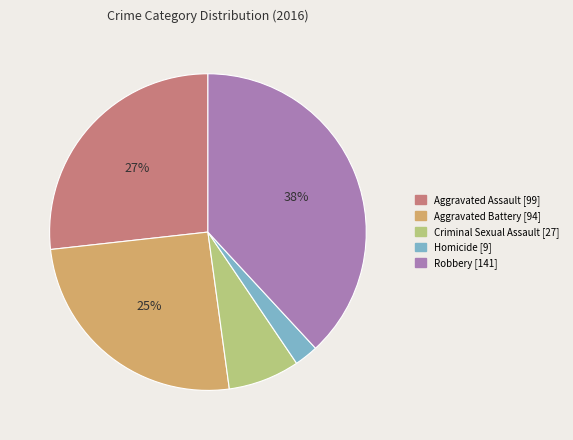

Do Criminal Sexual Assault and Aggravated Battery together represent more than half of the pie?

No